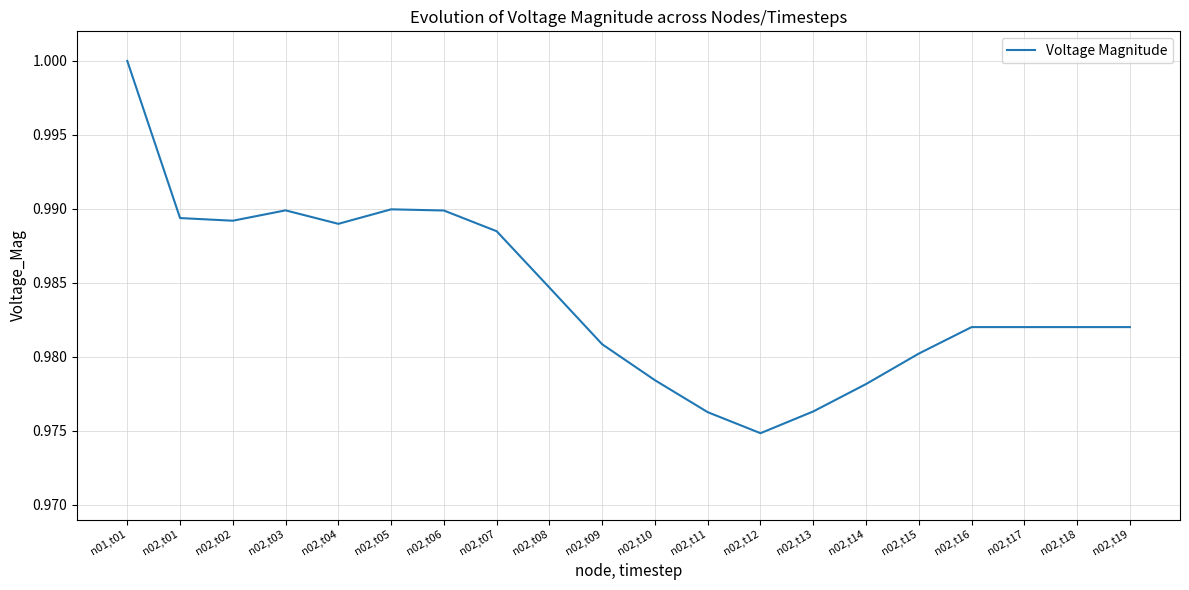

At which category does the data reach its first local peak?

n02,t03